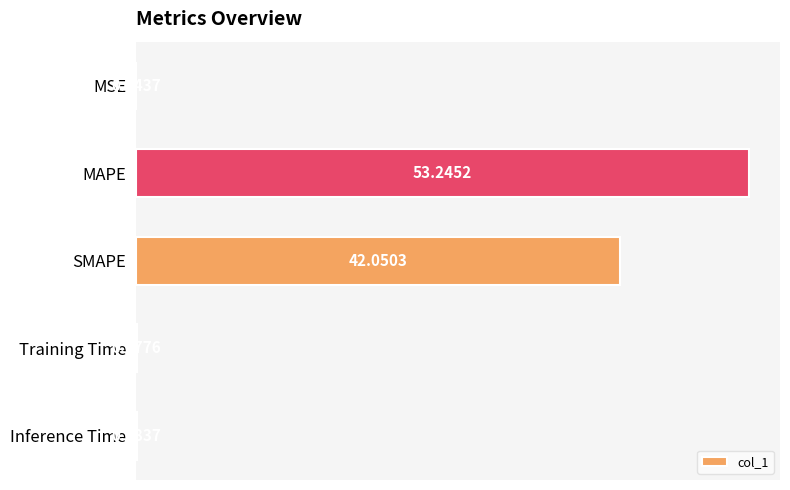

What is the sum of the values at SMAPE and MSE?

42.1